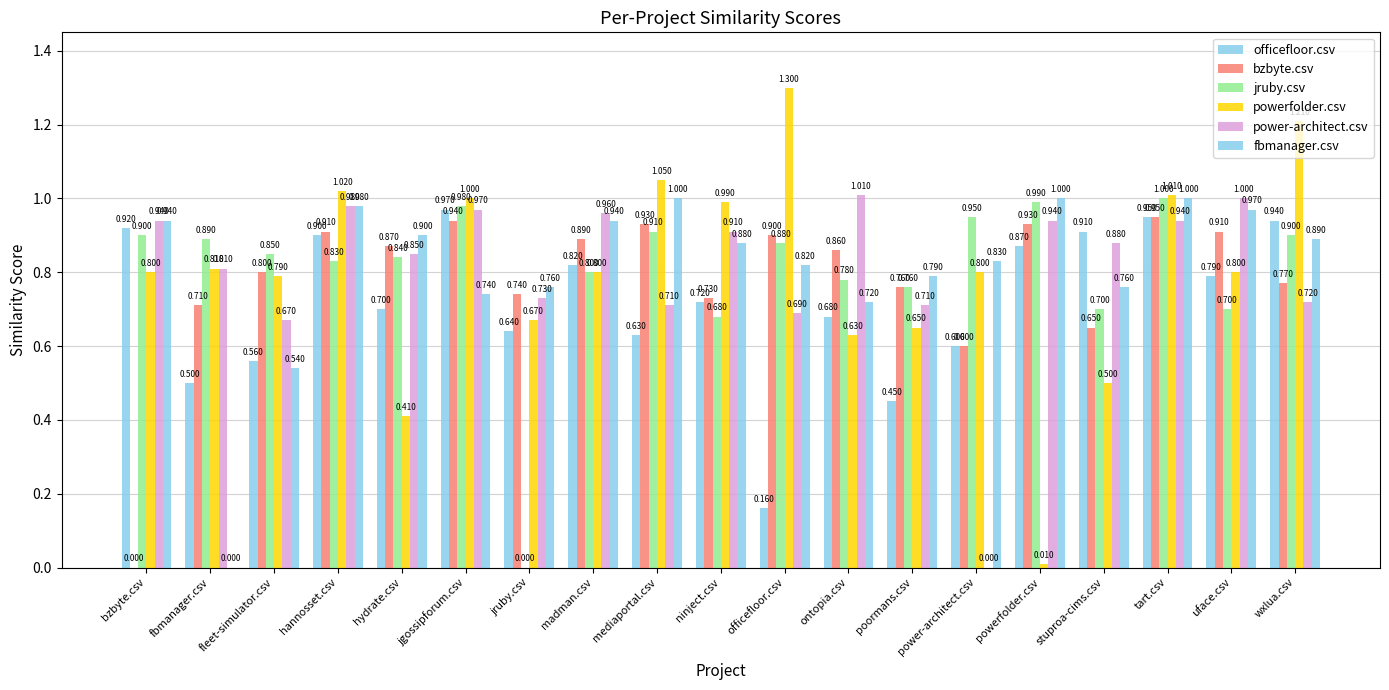

At hydrate.csv, list the series in order from smallest to largest.

powerfolder.csv, officefloor.csv, jruby.csv, power-architect.csv, bzbyte.csv, fbmanager.csv